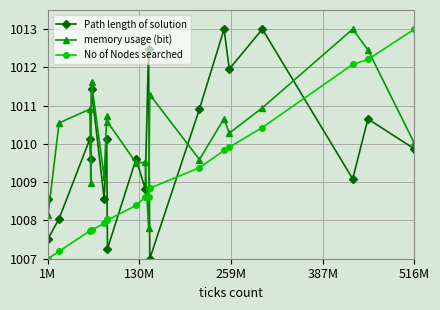

How many data points does each series have?

20